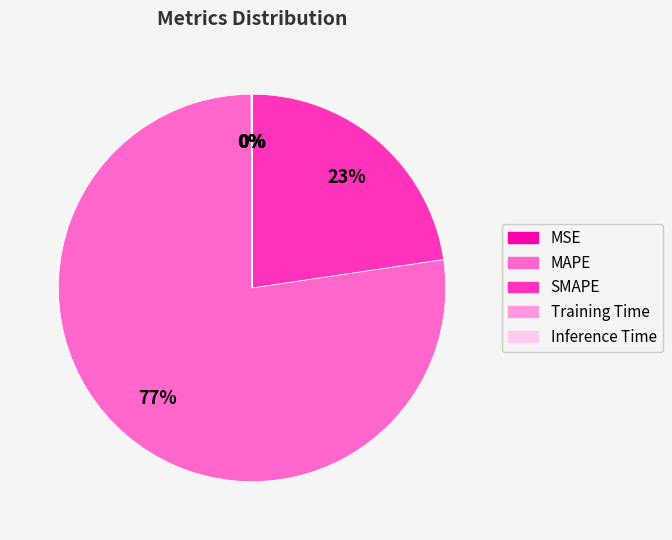

Is it true that MAPE is 66% of the pie?

False